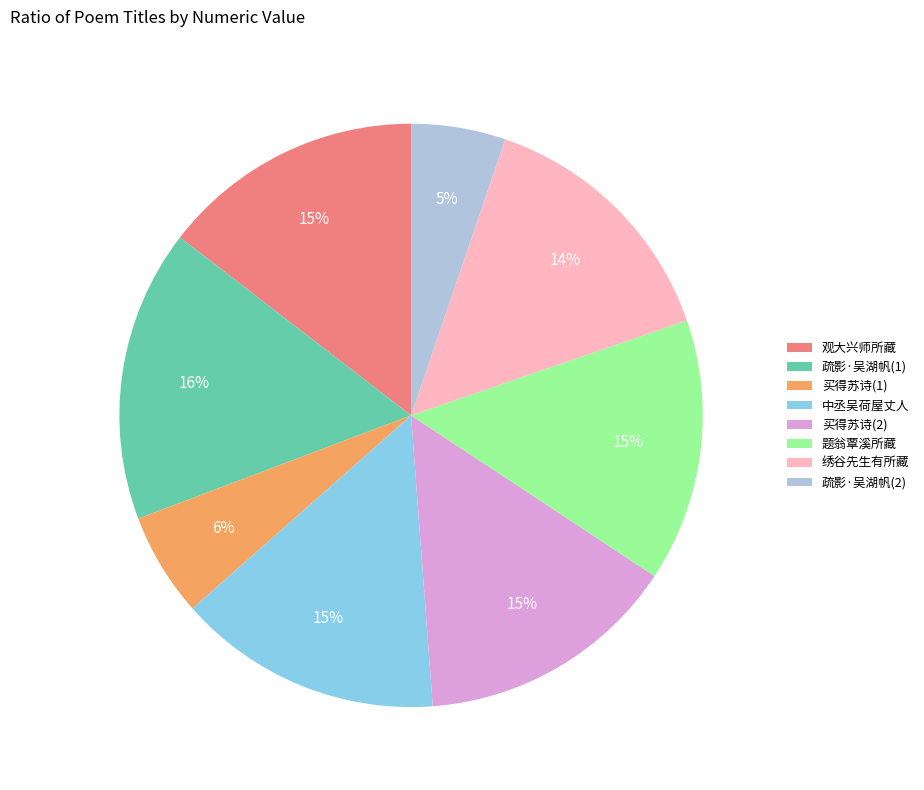

To the nearest percent, what is the average slice percentage?

12%